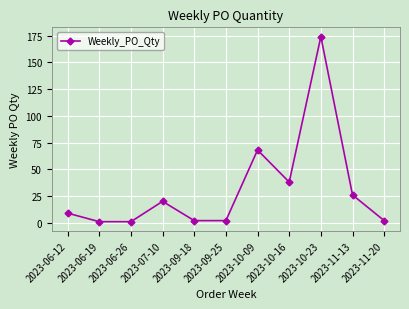

Does the chart have visible grid lines?

Yes